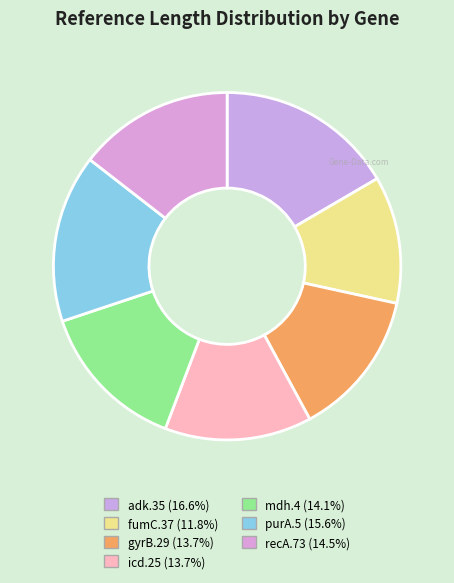

What is the change in value from fumC.37 to icd.25?

+54